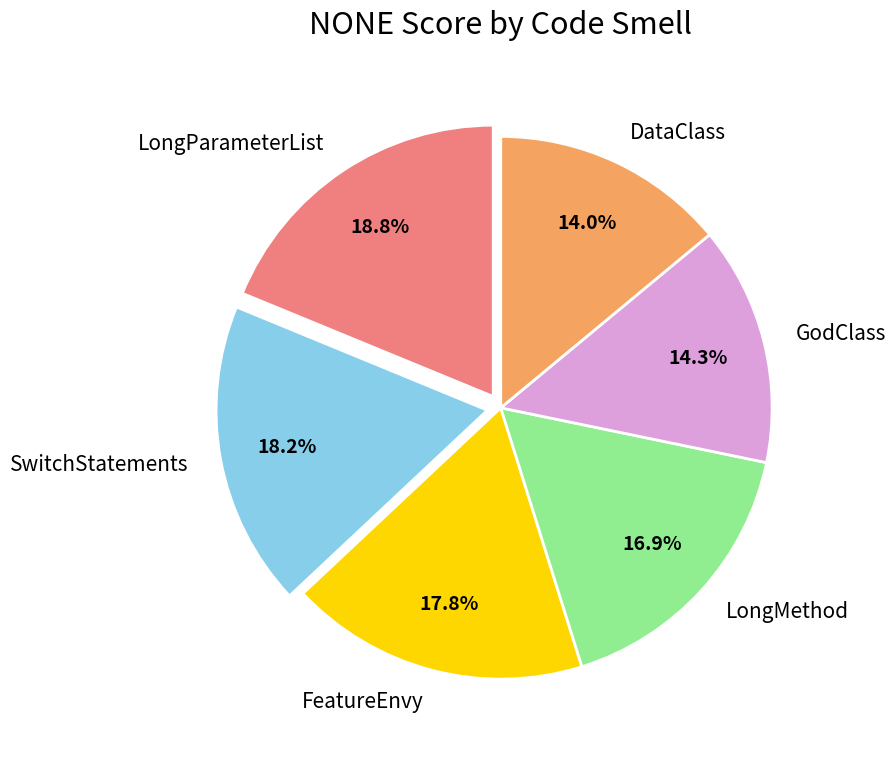

How many segments does this pie chart have?

6